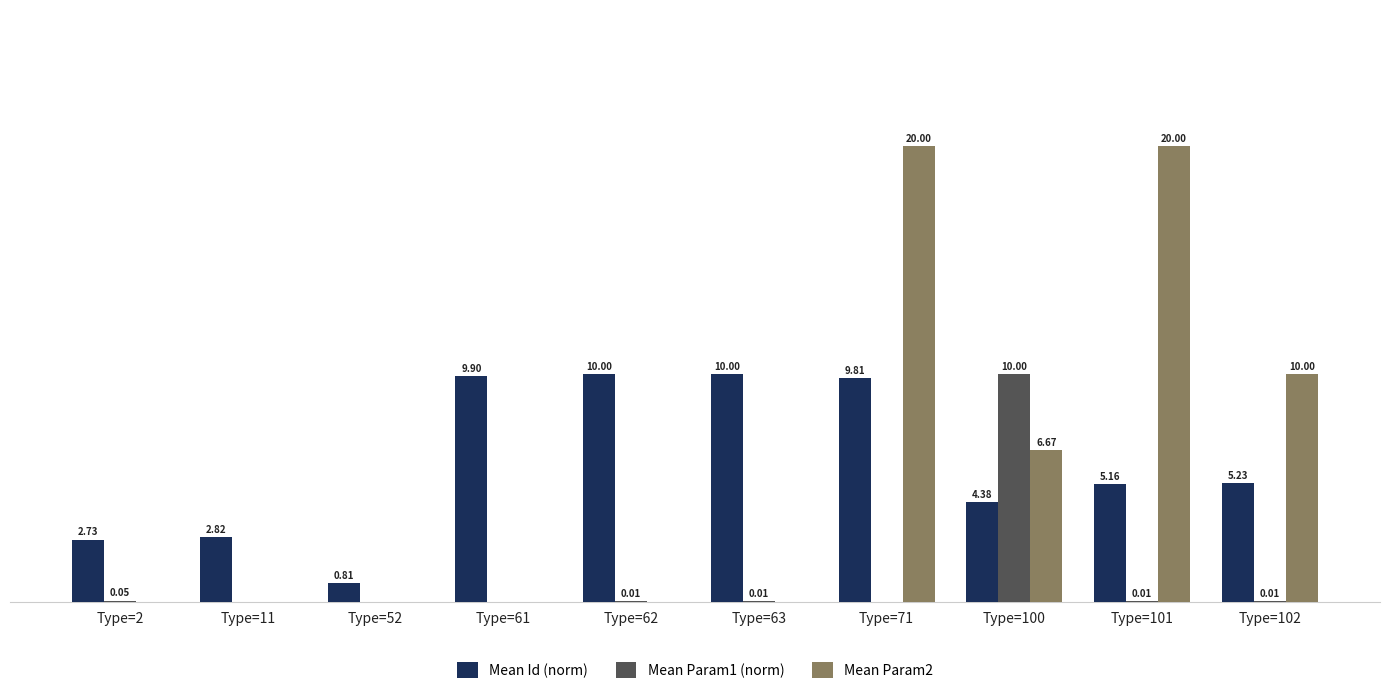

Which series has the largest range (max minus min)?

Mean Param2